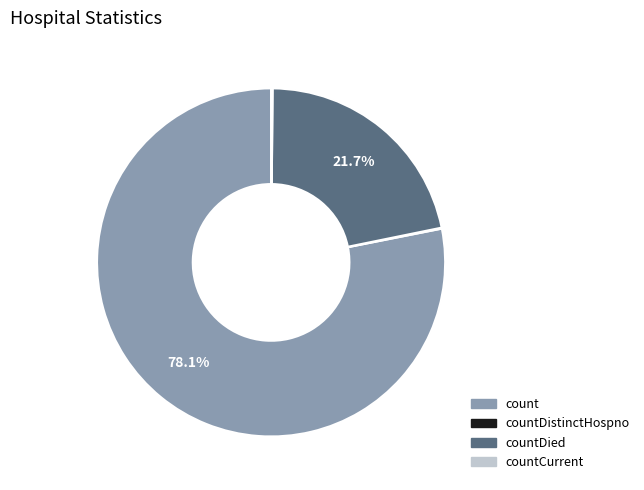

To the nearest percent, what is the difference between the largest and smallest slice percentages?

78%